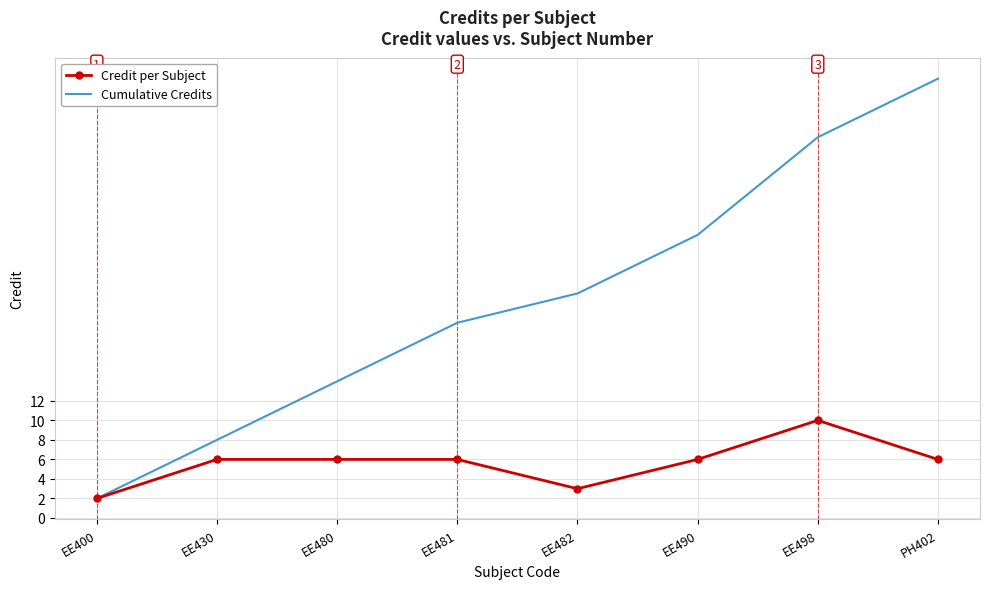

At how many categories does at least one series exceed 12?

6